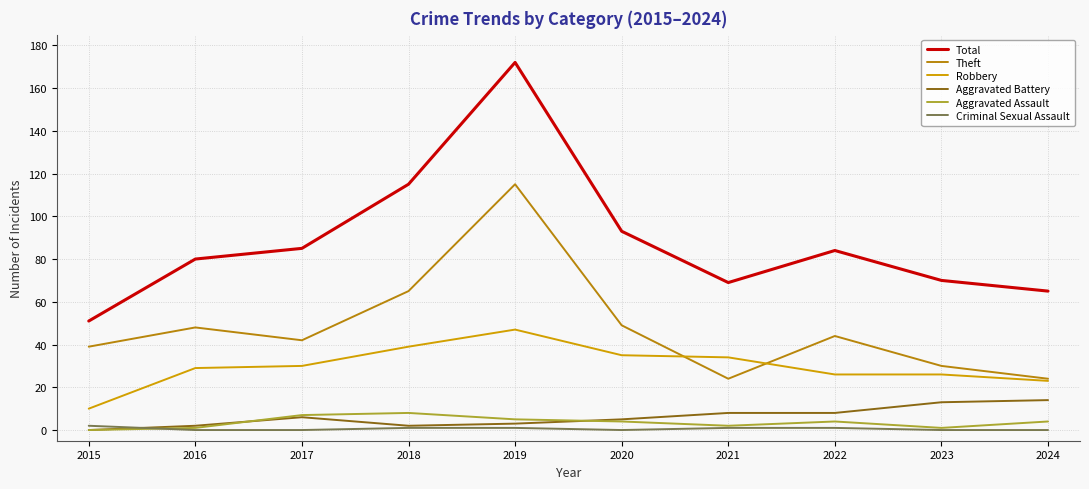

How many lines are shown in the chart?

6